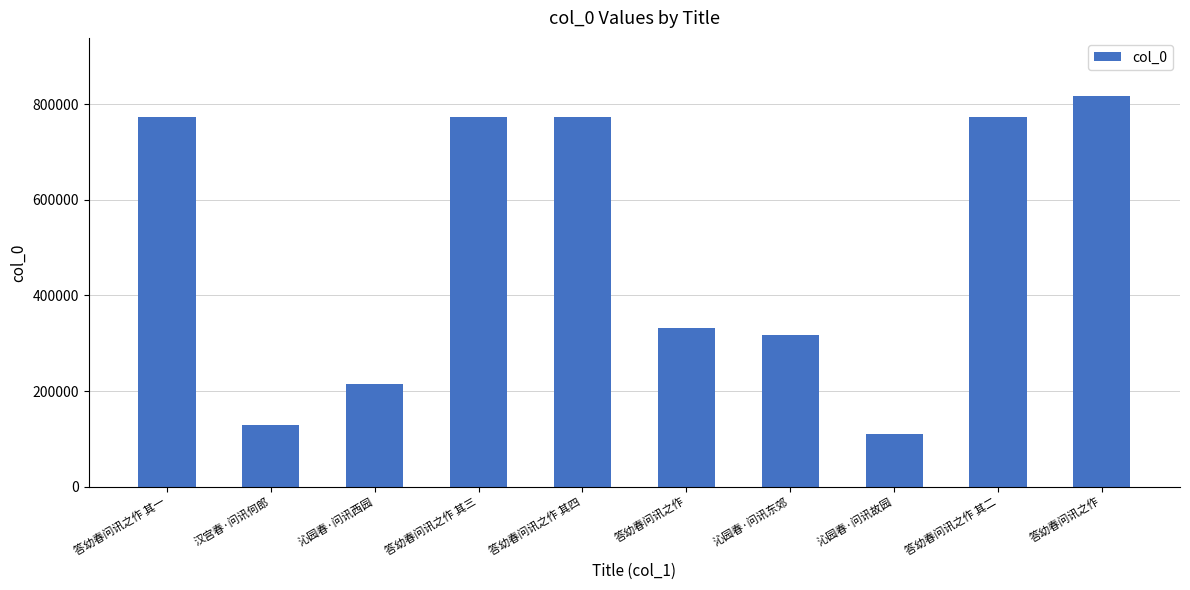

The chart shows a value of 1112695 at 答幼春问讯之作 其一. True or false?

False